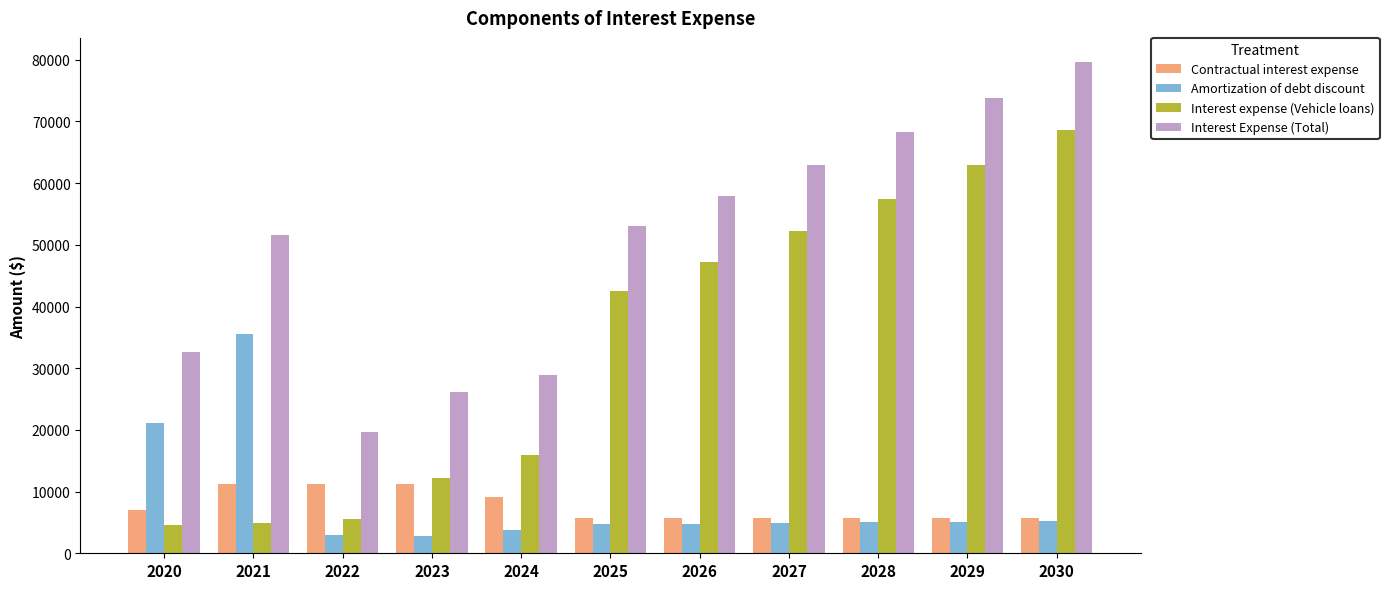

Rank the series by their maximum value, from lowest to highest.

Contractual interest expense, Amortization of debt discount, Interest expense (Vehicle loans), Interest Expense (Total)